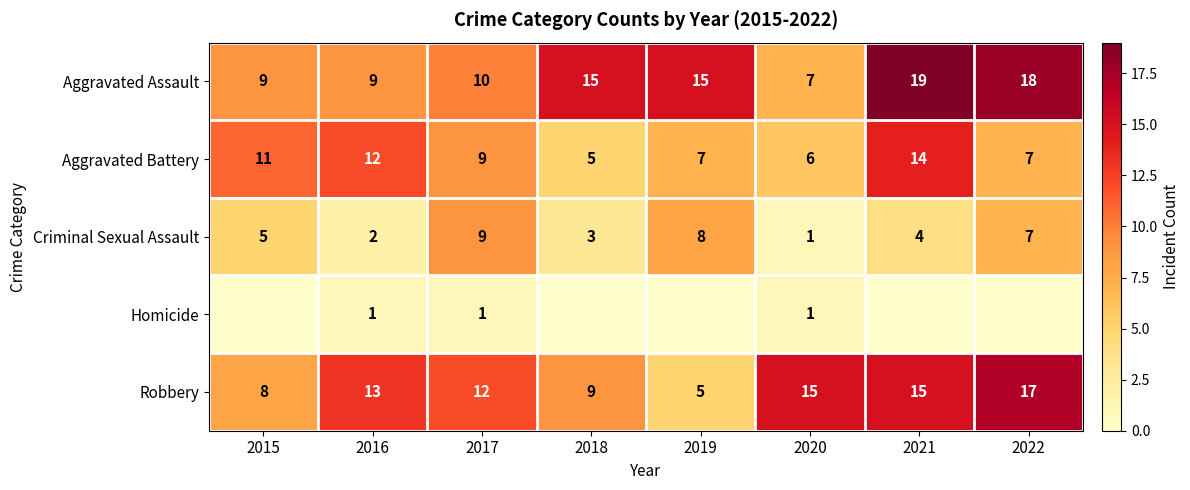

What is the maximum value for Aggravated Assault?

19